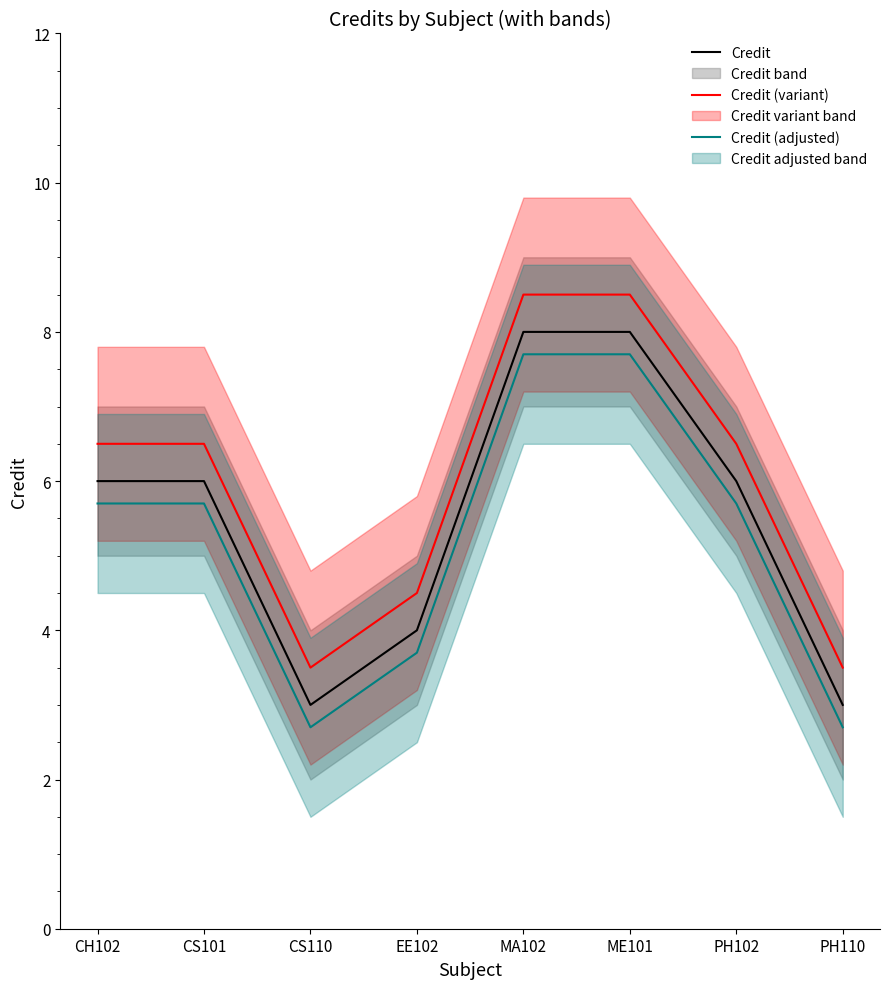

Reading left to right, list all the values displayed in this chart.

Credit: 6.0	6.0	3.0	4.0	8.0	8.0	6.0	3.0
Credit (variant): 6.5	6.5	3.5	4.5	8.5	8.5	6.5	3.5
Credit (adjusted): 5.7	5.7	2.7	3.7	7.7	7.7	5.7	2.7